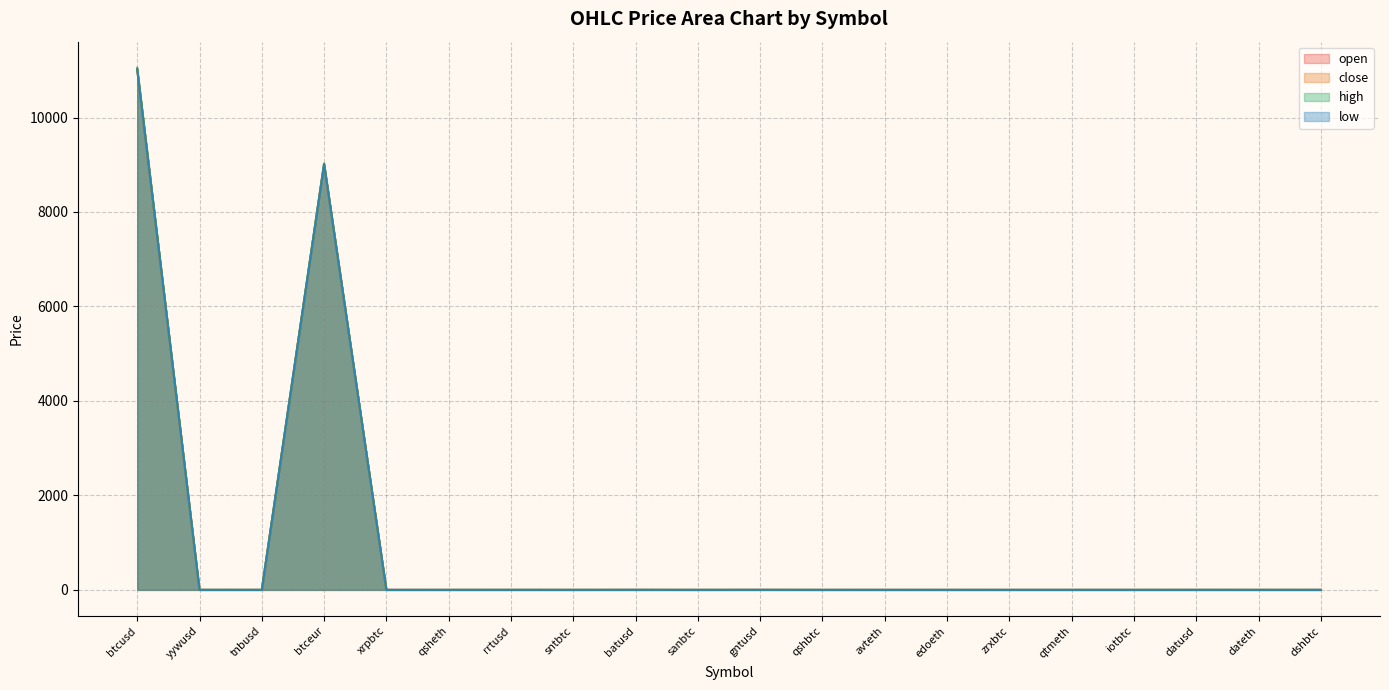

Reading right to left, transcribe all the data shown in this chart.

open: 0.1	0.0	0.2	0.0	0.0	0.0	0.0	0.0	0.0	0.6	0.0	0.6	0.0	0.1	0.0	0.0	9011.0	0.1	0.2	11017.0
close: 0.1	0.0	0.2	0.0	0.0	0.0	0.0	0.0	0.0	0.6	0.0	0.6	0.0	0.1	0.0	0.0	9025.0	0.1	0.2	11030.0
high: 0.1	0.0	0.2	0.0	0.0	0.0	0.0	0.0	0.0	0.6	0.0	0.6	0.0	0.1	0.0	0.0	9025.0	0.1	0.2	11053.2
low: 0.1	0.0	0.2	0.0	0.0	0.0	0.0	0.0	0.0	0.6	0.0	0.6	0.0	0.1	0.0	0.0	9011.0	0.1	0.2	11017.0